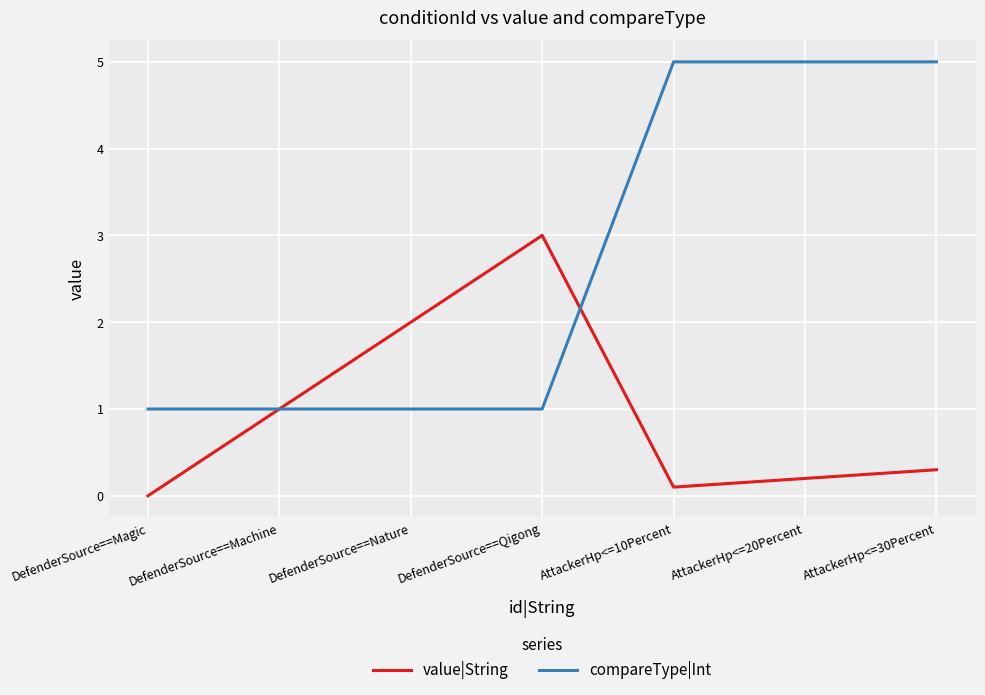

Which series has the largest total across all categories?

compareType|Int